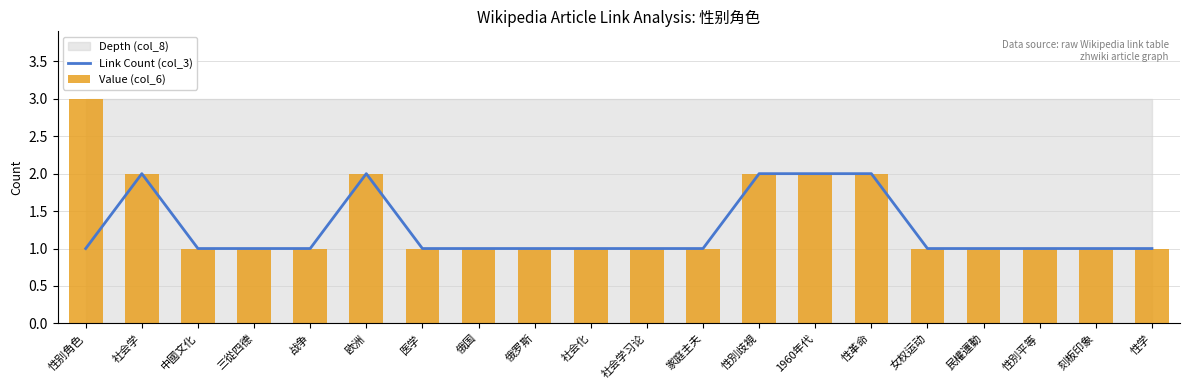

What position from the left is 家庭主夫?

12